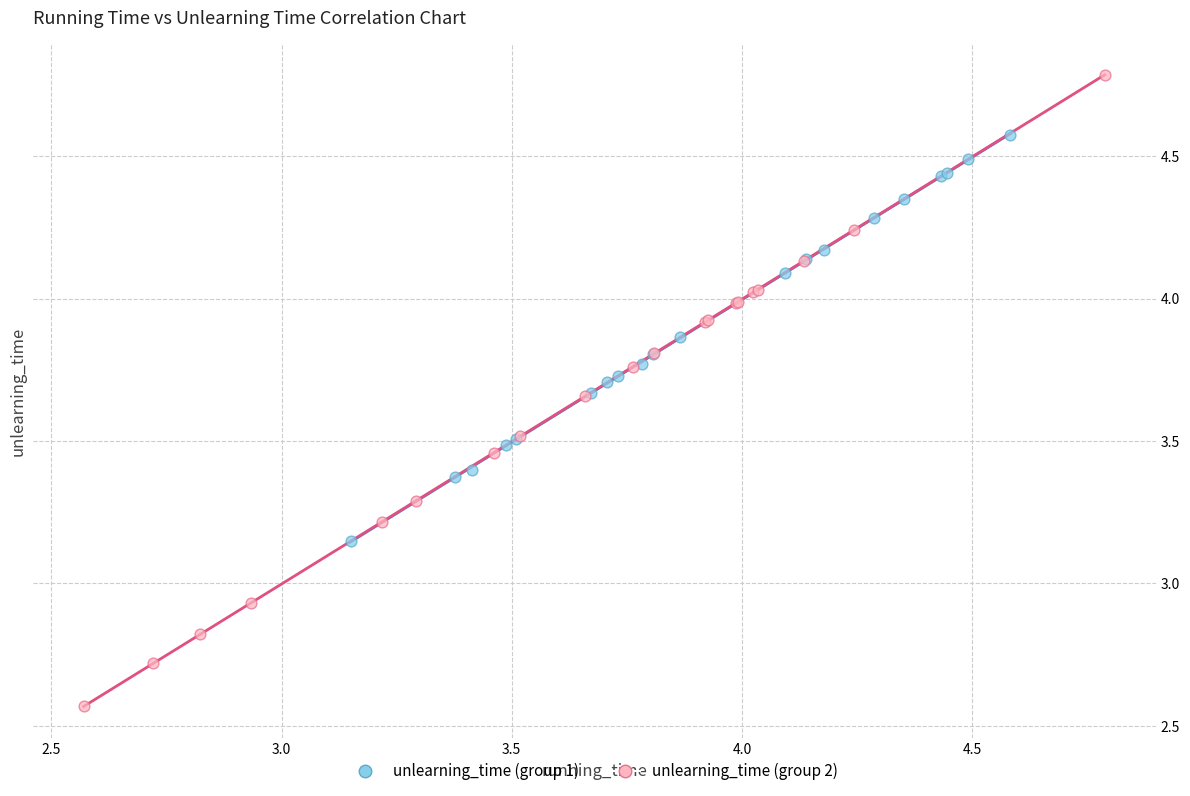

Which series reaches the maximum Y coordinate?

unlearning_time (group 2)